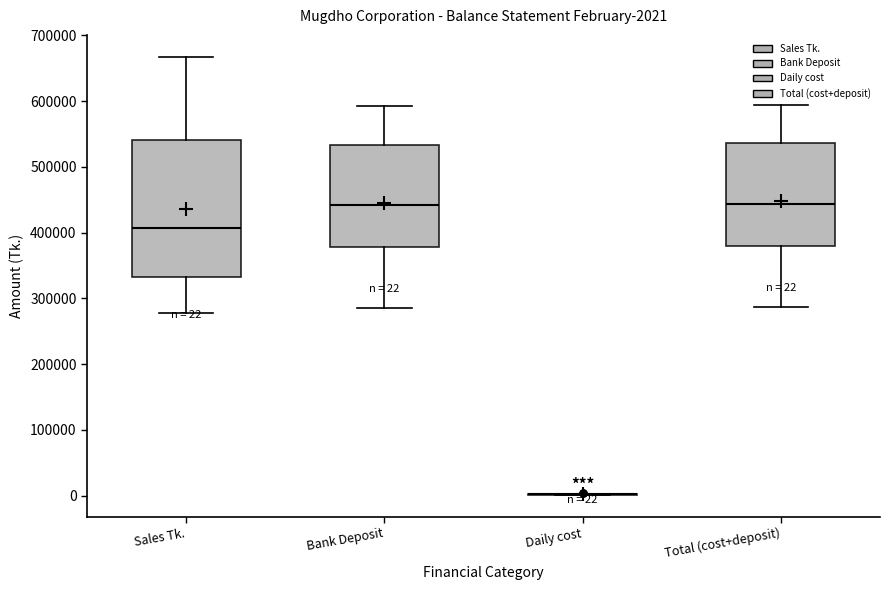

Which box is the tallest, from its lower edge to its upper edge?

Sales Tk.